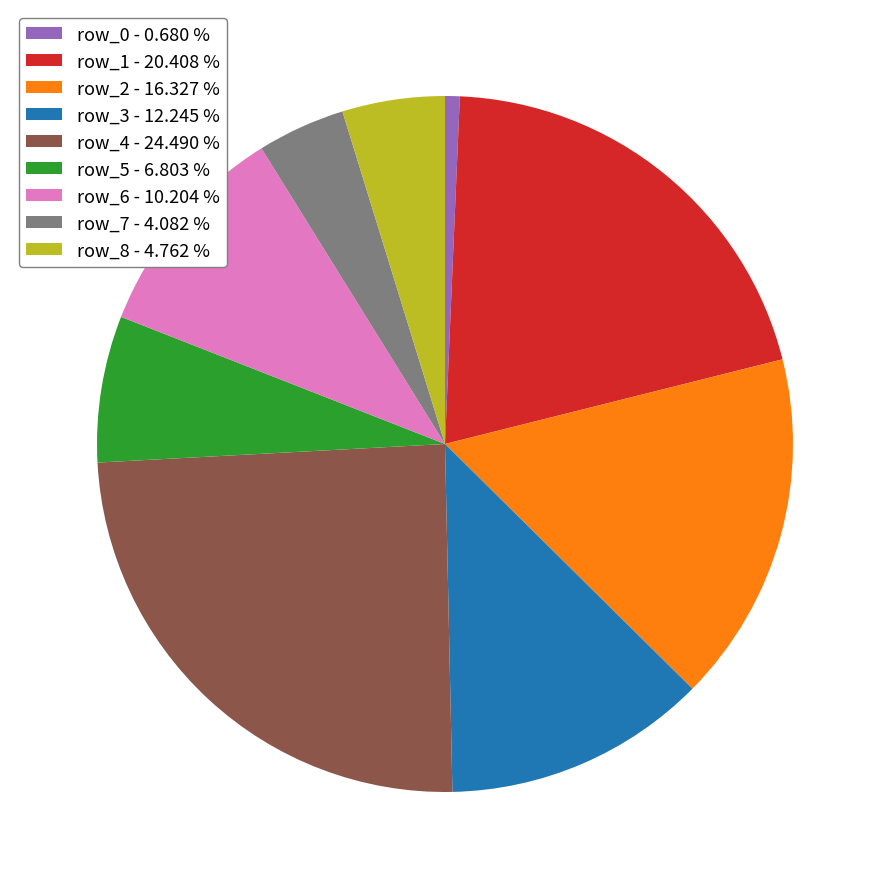

What is the ratio of the value at row_8 to the value at row_7?

1.2